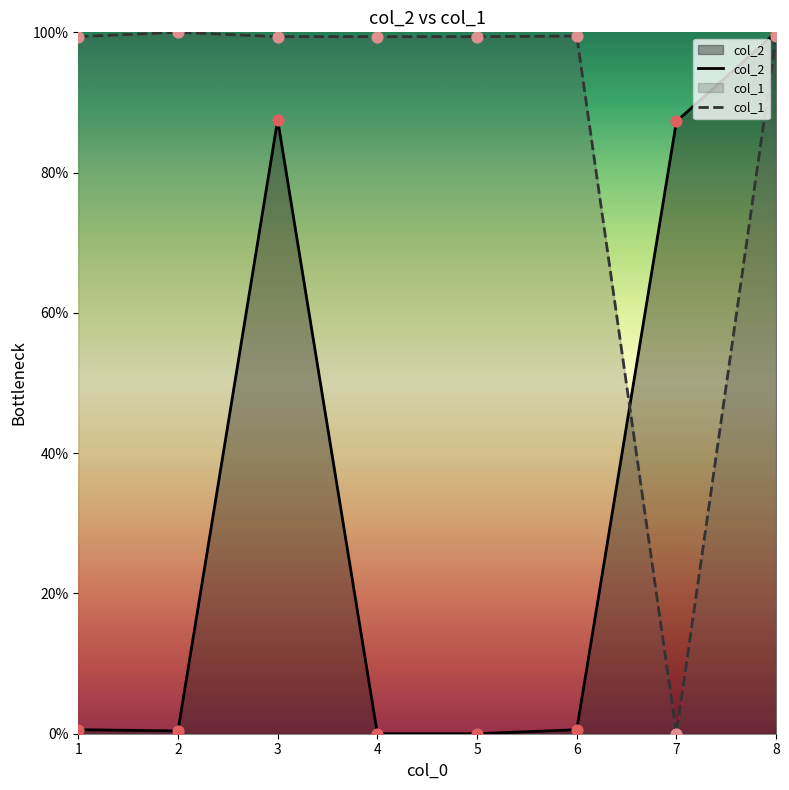

At how many categories does at least one series exceed 59?

8